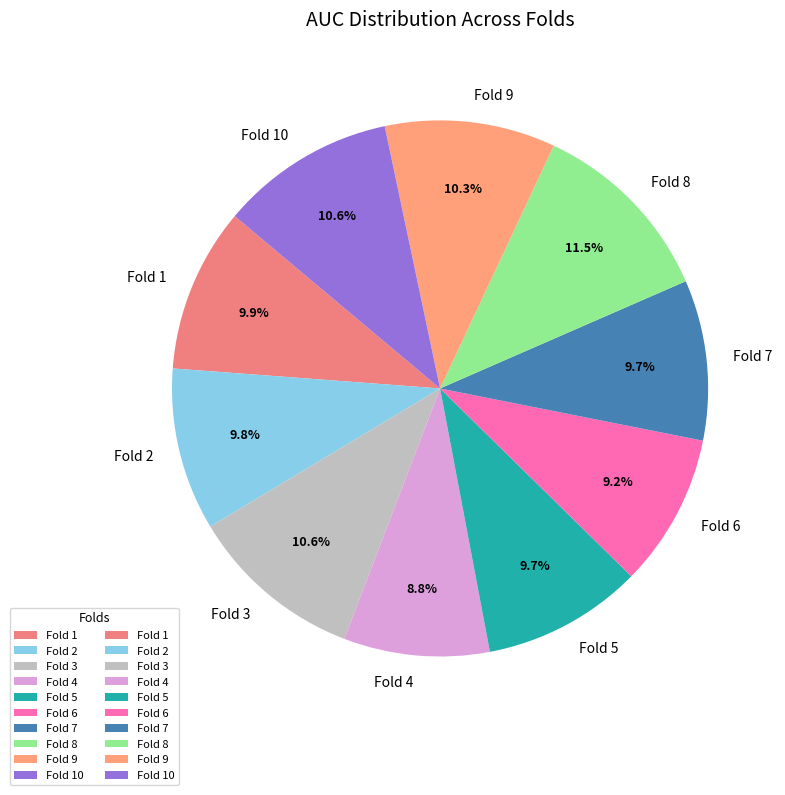

Do Fold 4 and Fold 6 together represent more than half of the pie?

No